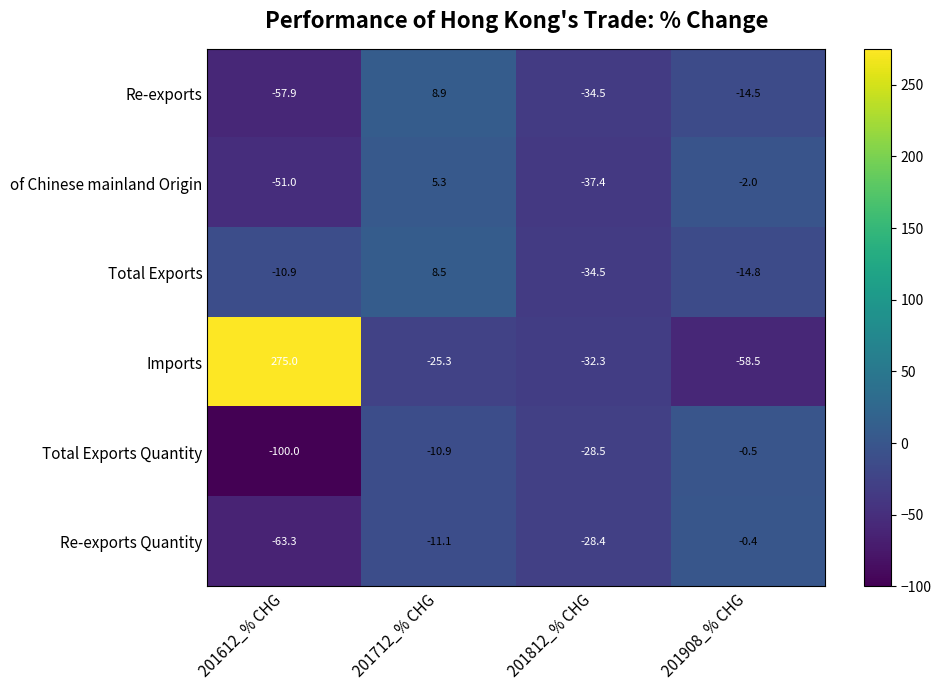

Which series changed the most between 201812_% CHG and 201908_% CHG?

of Chinese mainland Origin